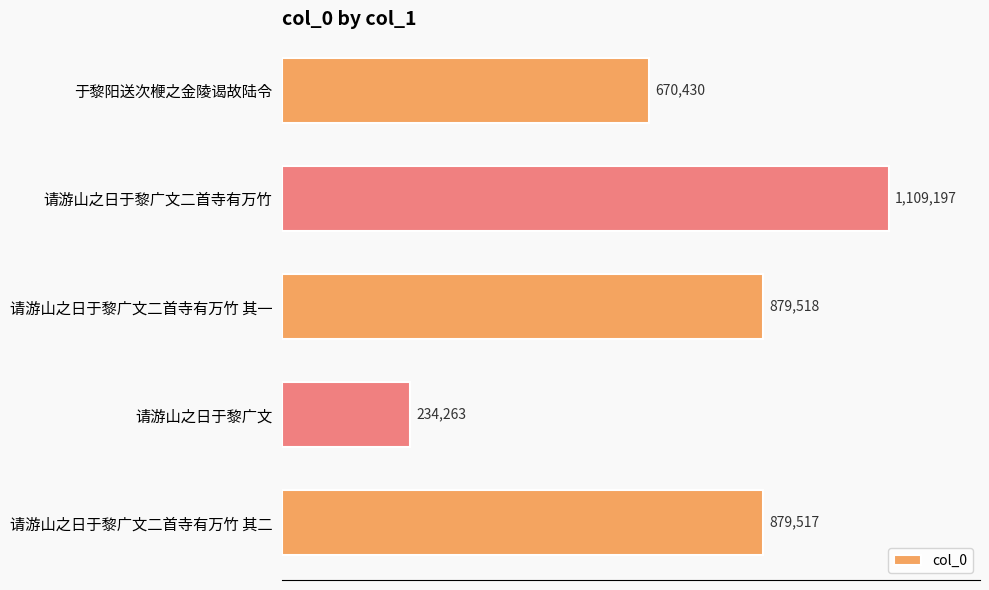

Are the bars horizontal?

Yes